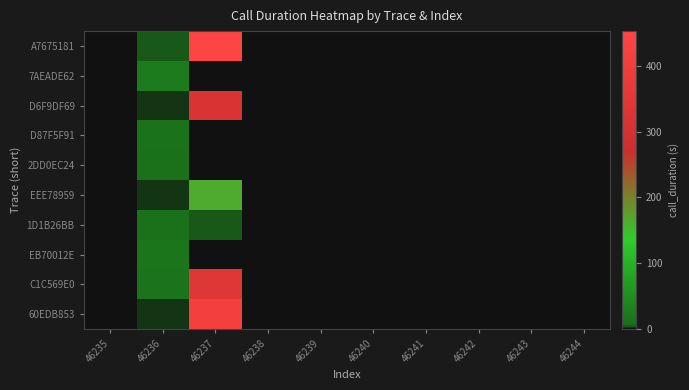

Reading left to right, extract all data points from this chart.

A7675181: 46235=0	46236=4	46237=453	46238=0	46239=0	46240=0	46241=0	46242=0	46243=0	46244=0
7AEADE62: 46235=0	46236=24	46237=0	46238=0	46239=0	46240=0	46241=0	46242=0	46243=0	46244=0
D6F9DF69: 46235=0	46236=2	46237=320	46238=0	46239=0	46240=0	46241=0	46242=0	46243=0	46244=0
D87F5F91: 46235=0	46236=12	46237=0	46238=0	46239=0	46240=0	46241=0	46242=0	46243=0	46244=0
2DD0EC24: 46235=0	46236=10	46237=0	46238=0	46239=0	46240=0	46241=0	46242=0	46243=0	46244=0
EEE78959: 46235=0	46236=3	46237=163	46238=0	46239=0	46240=0	46241=0	46242=0	46243=0	46244=0
1D1B26BB: 46235=0	46236=10	46237=4	46238=0	46239=0	46240=0	46241=0	46242=0	46243=0	46244=0
EB70012E: 46235=0	46236=16	46237=0	46238=0	46239=0	46240=0	46241=0	46242=0	46243=0	46244=0
C1C569E0: 46235=0	46236=15	46237=339	46238=0	46239=0	46240=0	46241=0	46242=0	46243=0	46244=0
60EDB853: 46235=0	46236=2	46237=414	46238=0	46239=0	46240=0	46241=0	46242=0	46243=0	46244=0